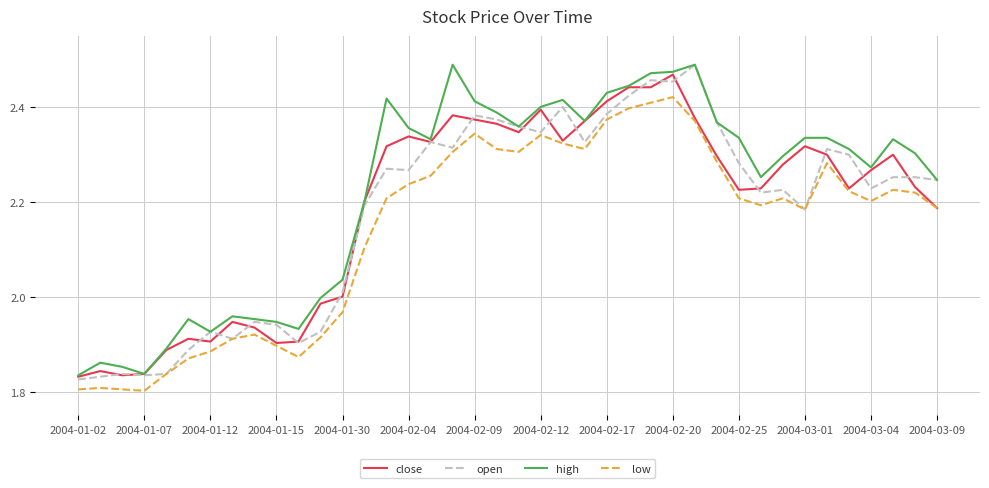

Which series has the largest total across all categories?

high